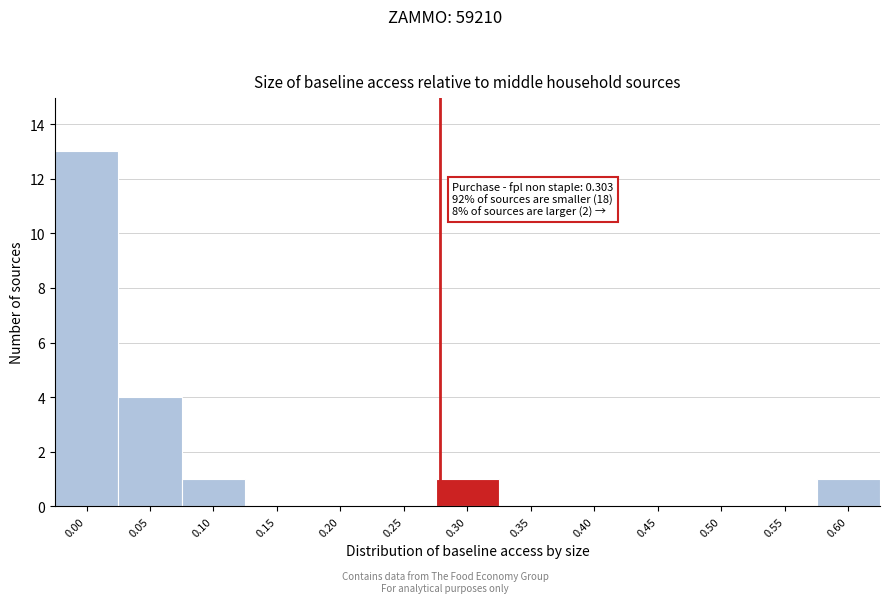

Reading left to right, transcribe all the data shown in this chart.

0.00=13	0.05=4	0.10=1	0.15=0	0.20=0	0.25=0	0.30=1	0.35=0	0.40=0	0.45=0	0.50=0	0.55=0	0.60=1